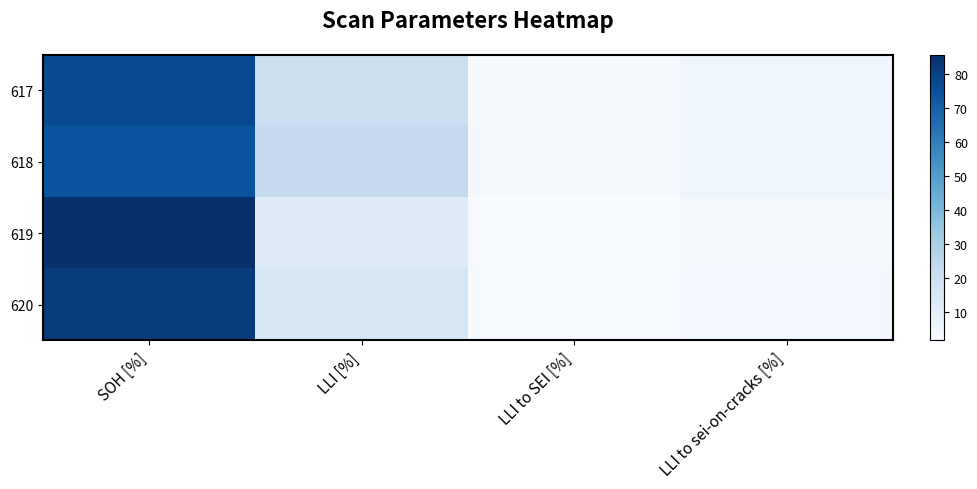

Rank the series by their maximum value, from lowest to highest.

618, 617, 620, 619